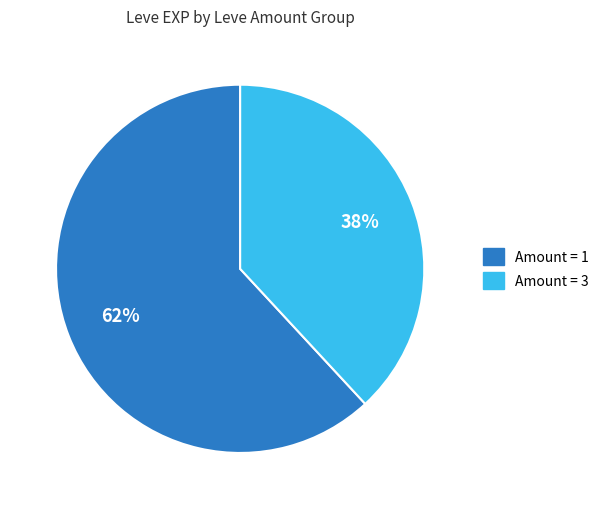

To the nearest percent, what is the average slice percentage?

50%